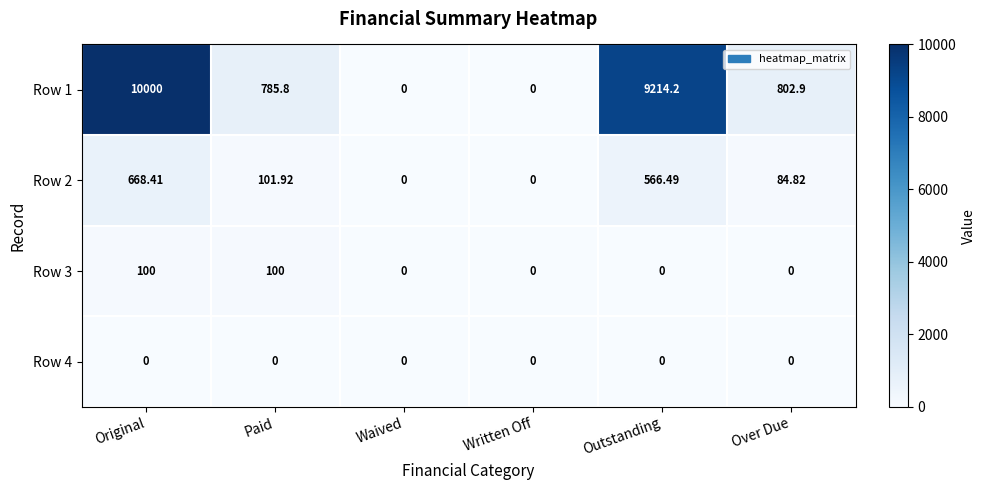

Which series has the largest total across all categories?

Row 1